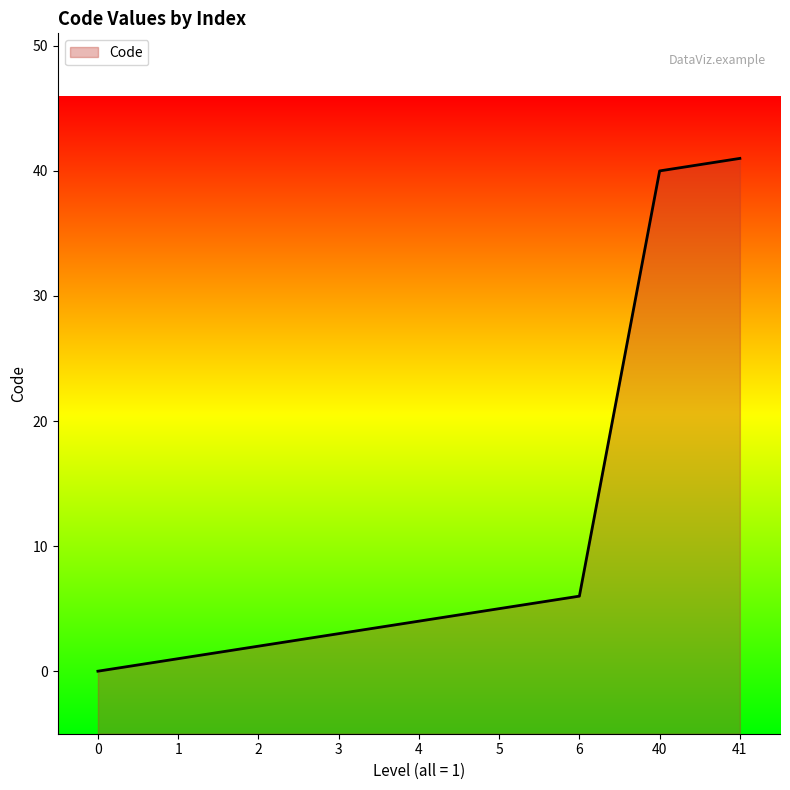

Is it true that the value at 6 is 6?

True